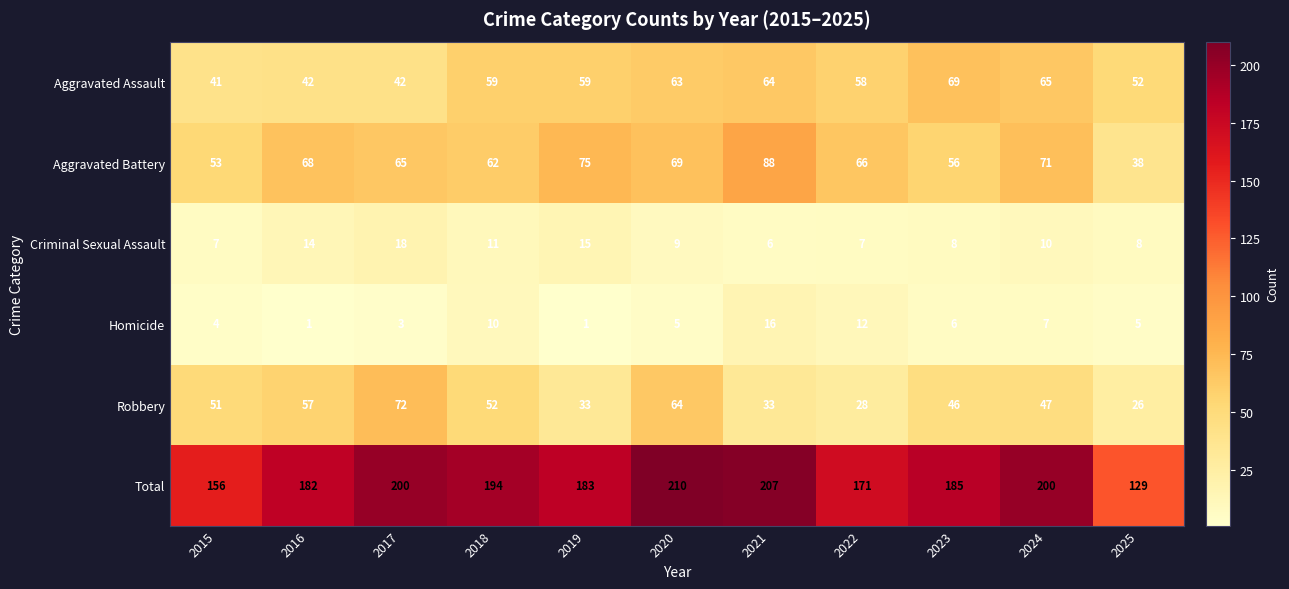

At which label is Criminal Sexual Assault closest to 12?

2018